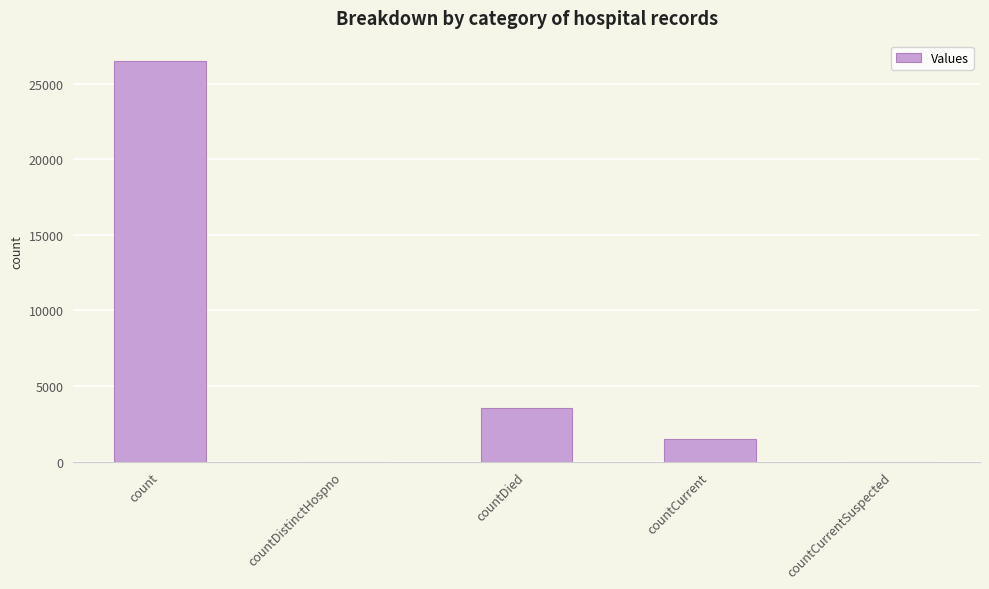

Is it true that the value at countCurrent is 1489?

True